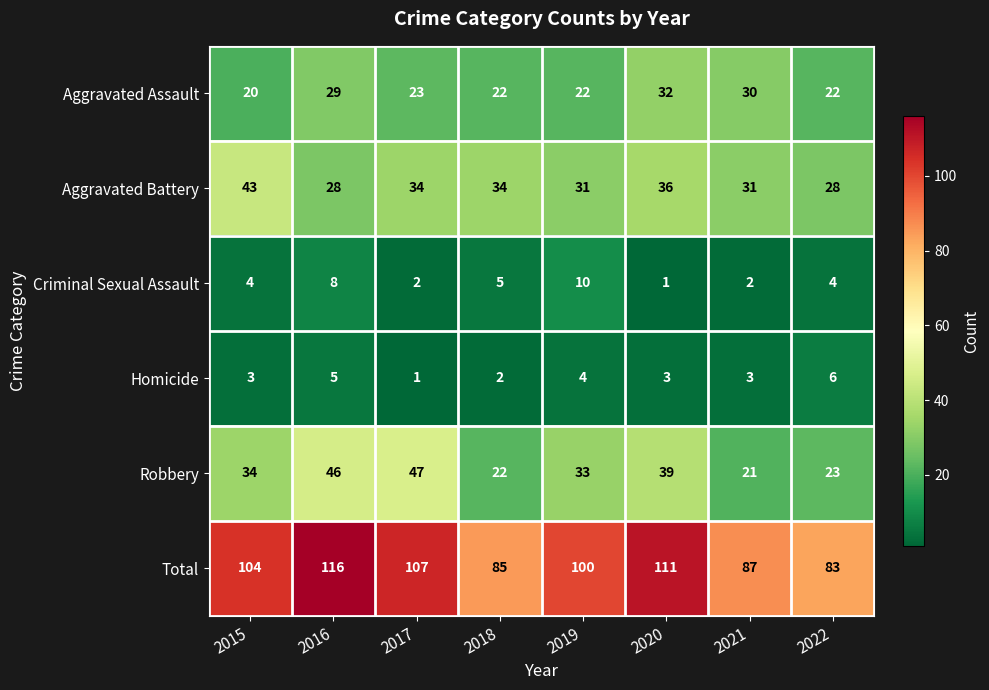

The Homicide series shows 3 at 2015. True or false?

True